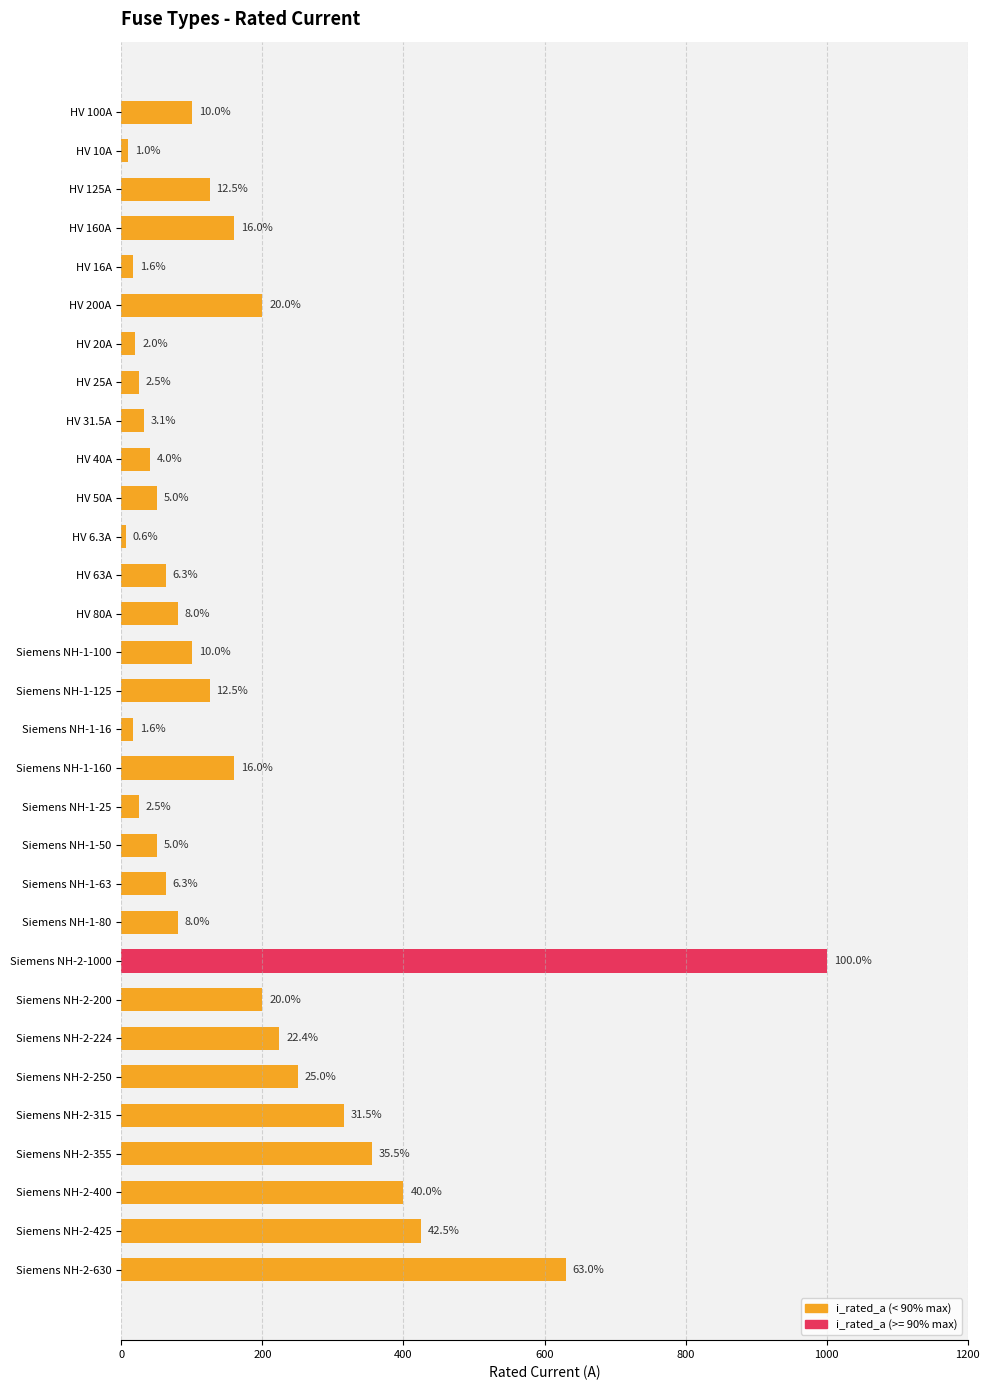

How many bars are there in total?

31